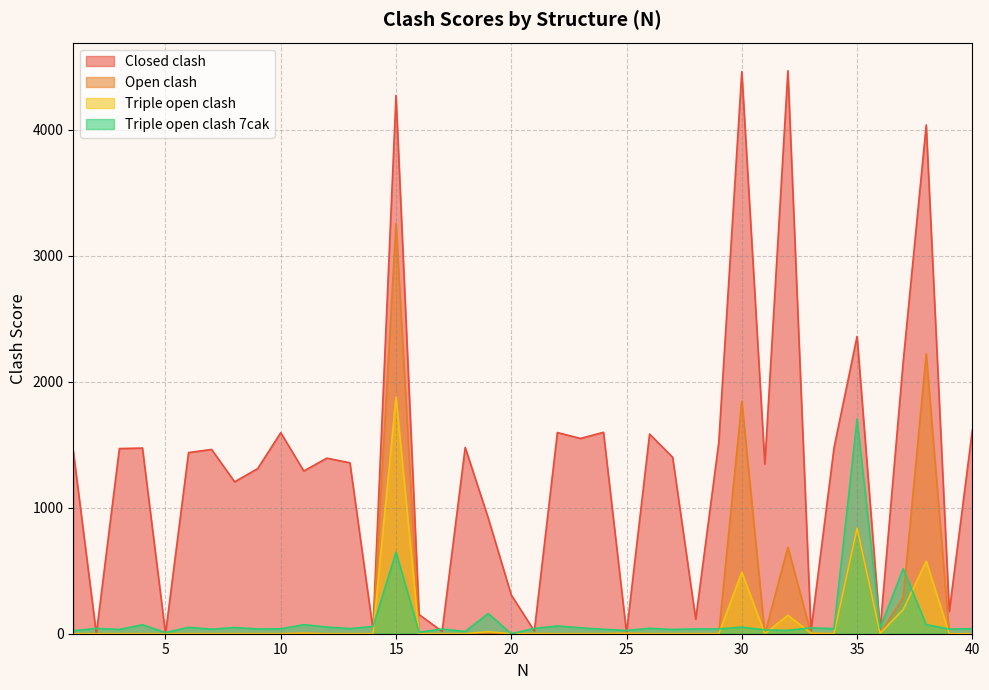

Is it true that Triple open clash equals -1057 at 40?

False